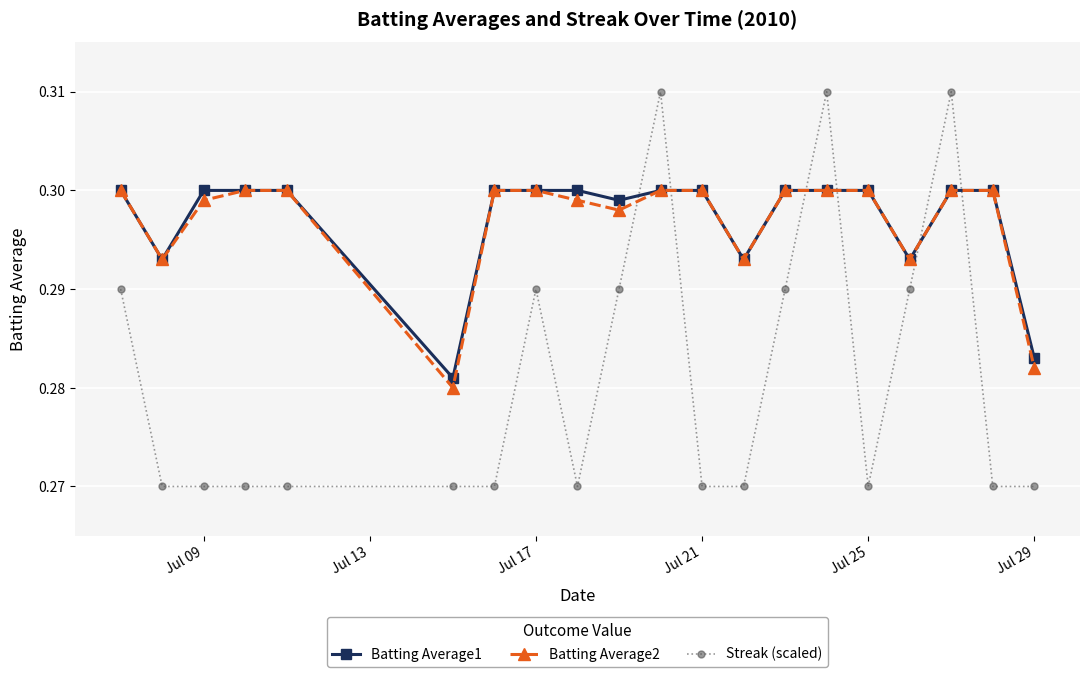

True or false: Streak (scaled) has more than 2 interior local peaks.

True